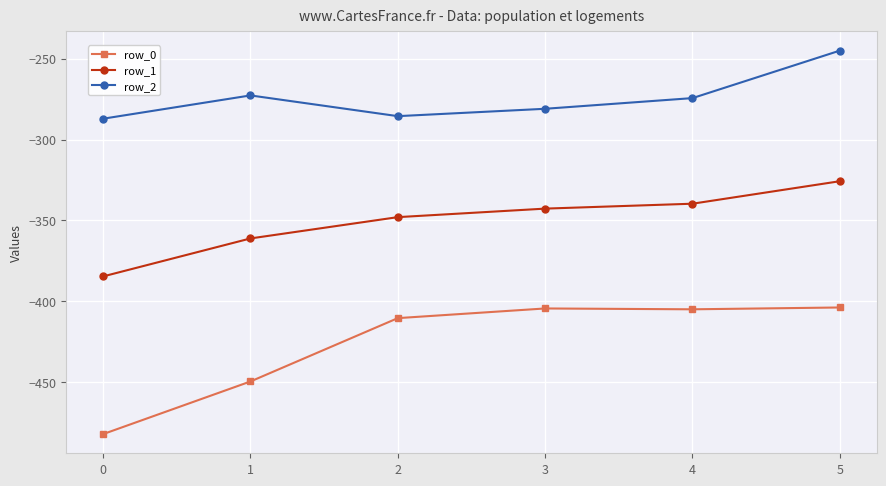

True or false: row_0 and row_1 intersect in this chart.

False